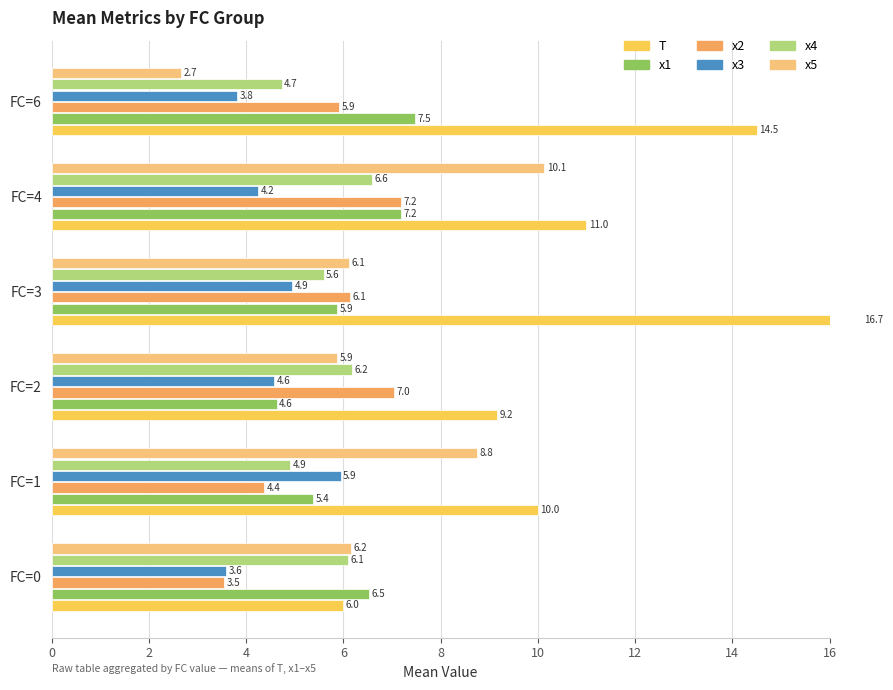

How many data points does each series have?

6